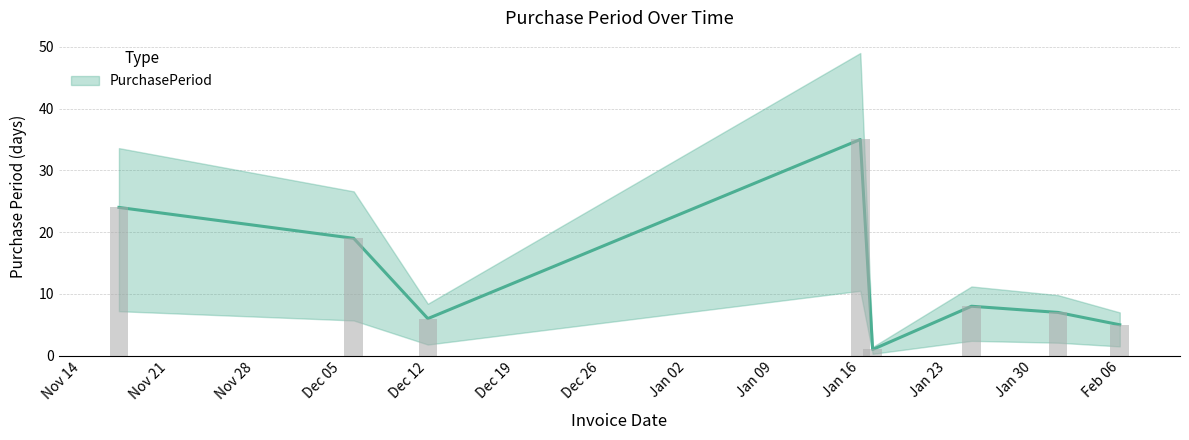

How many bars are there in total?

8